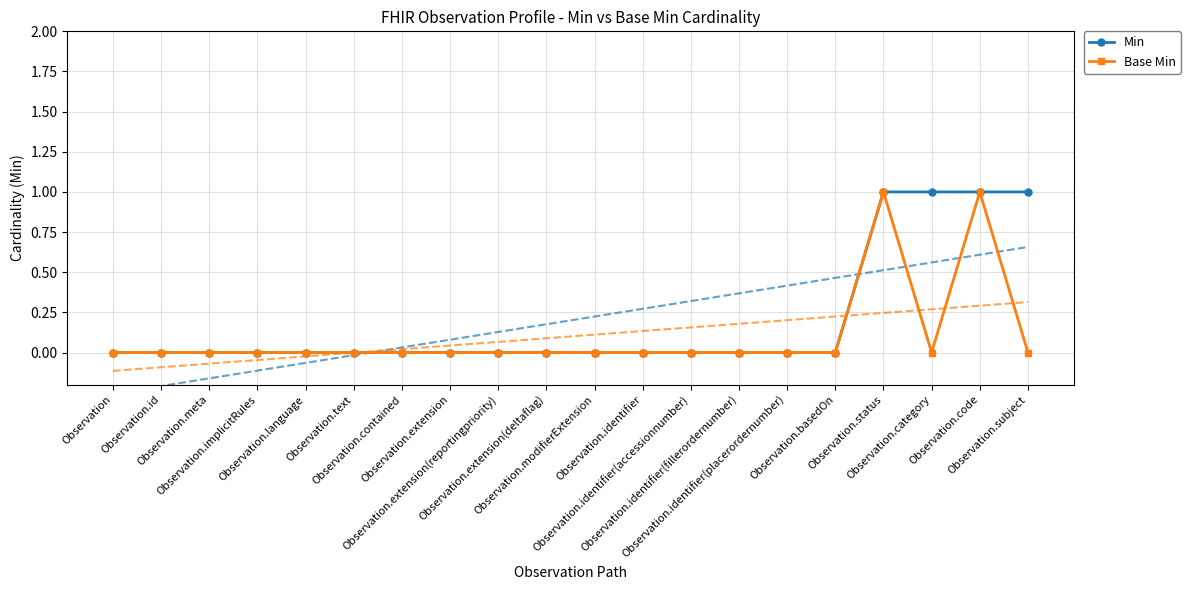

Which series has the largest total across all categories?

Min